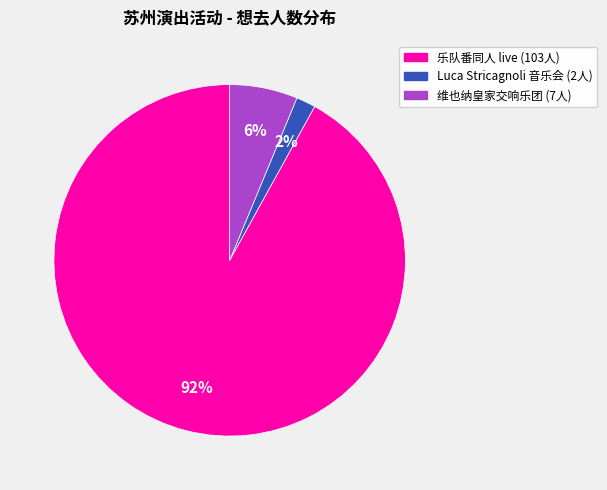

To the nearest percent, what is the difference between the largest and smallest slice percentages?

90%